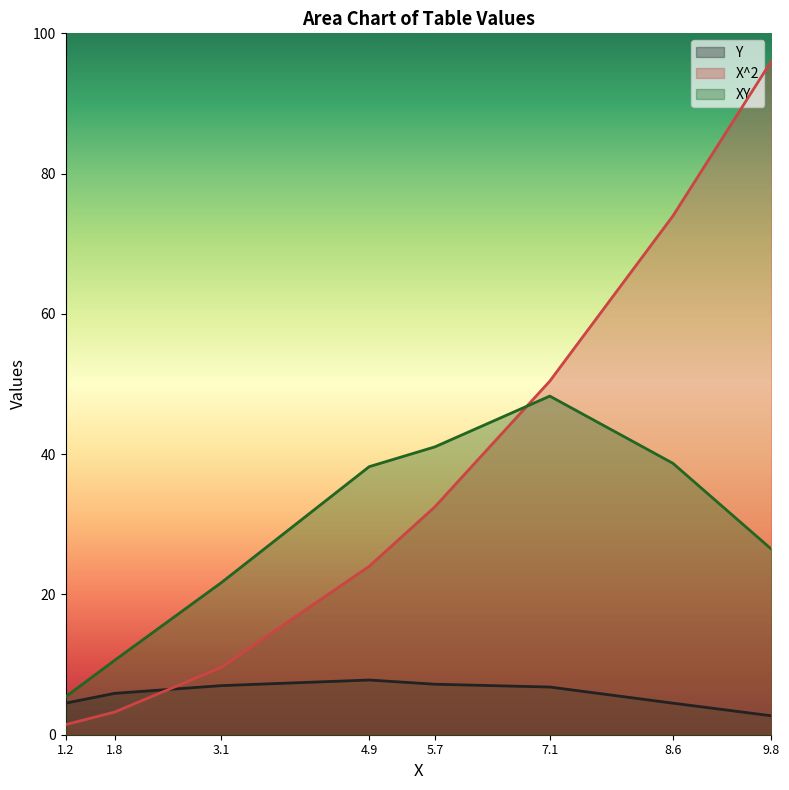

What position from the left is 1.2?

1